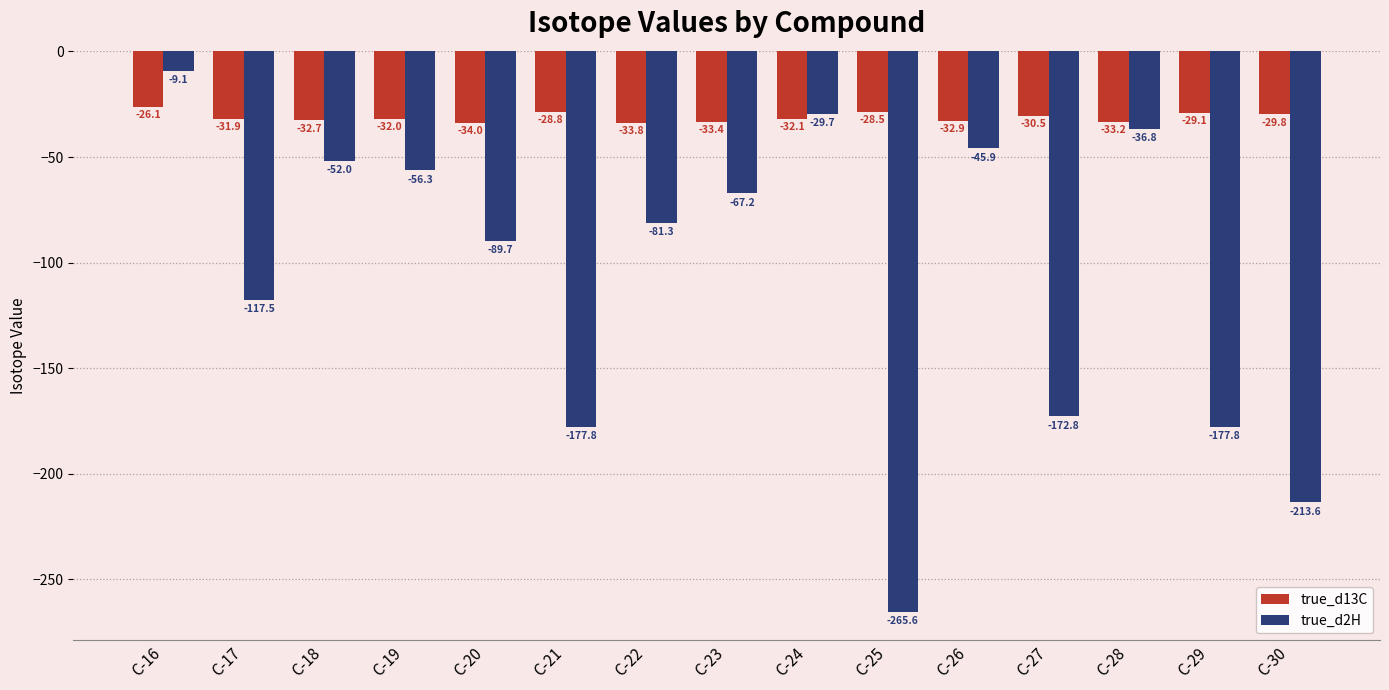

What is the total value across all series at C-18?

-84.7